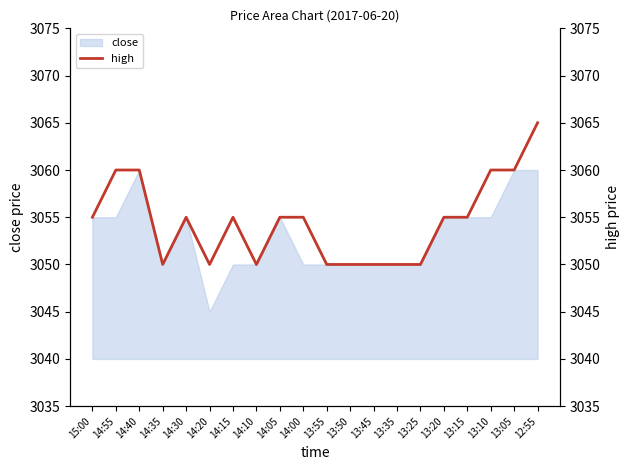

Where does the data first go above 3055?

14:55